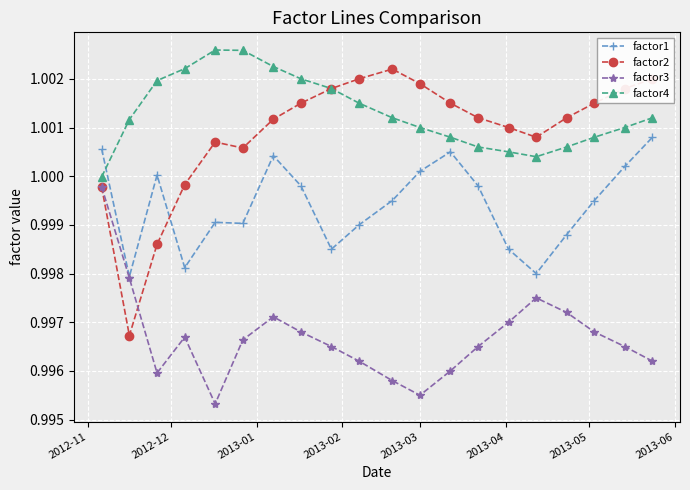

True or false: factor4 and factor3 intersect in this chart.

False